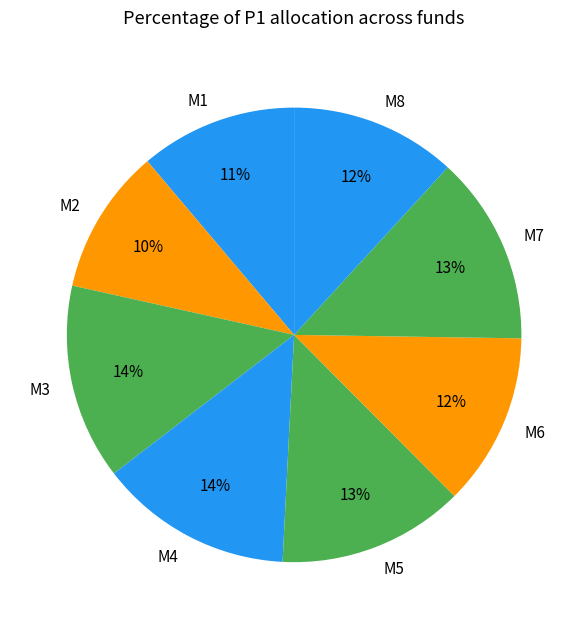

Is the sum of M1 and M6 greater than half?

No